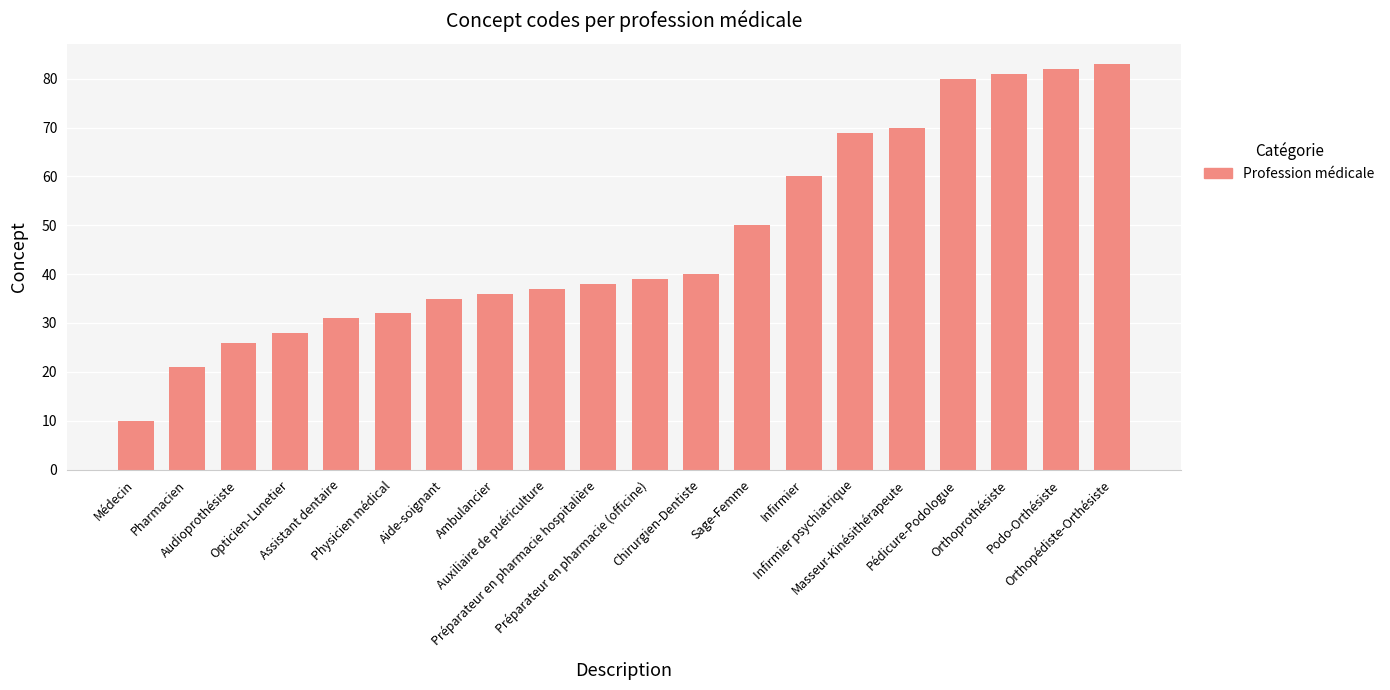

Reading left to right, extract all data points from this chart.

10	21	26	28	31	32	35	36	37	38	39	40	50	60	69	70	80	81	82	83